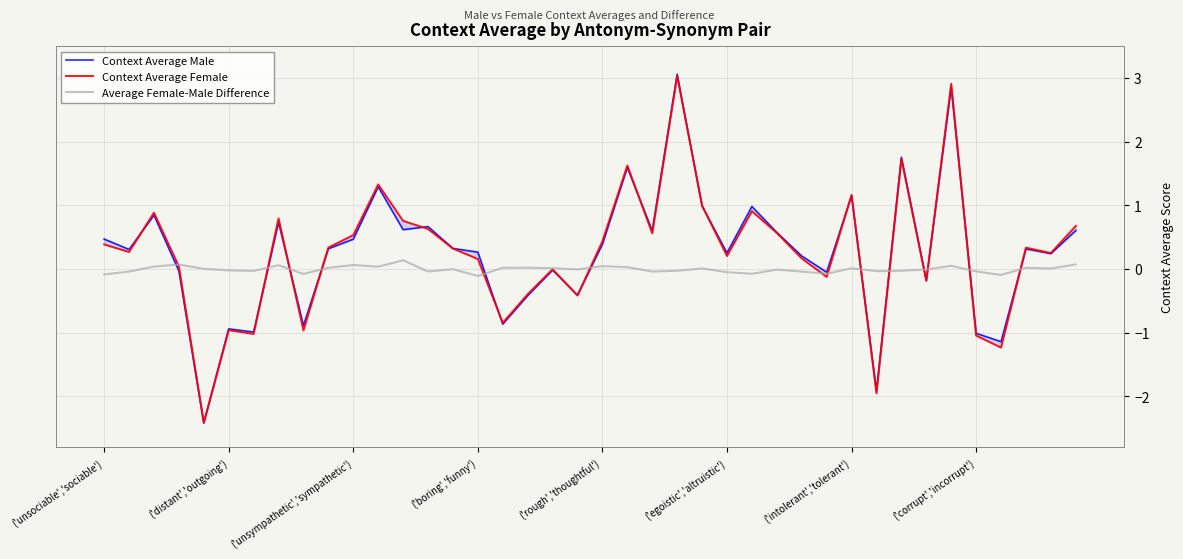

What are all the series names shown in the legend?

Context Average Male, Context Average Female, Average Female-Male Difference